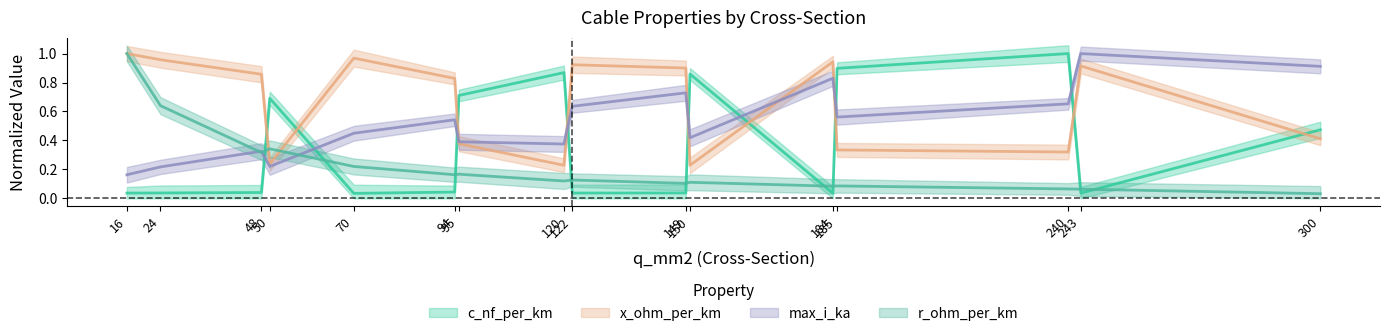

Is the value of max_i_ka at 120 greater than the value of x_ohm_per_km at 150?

Yes